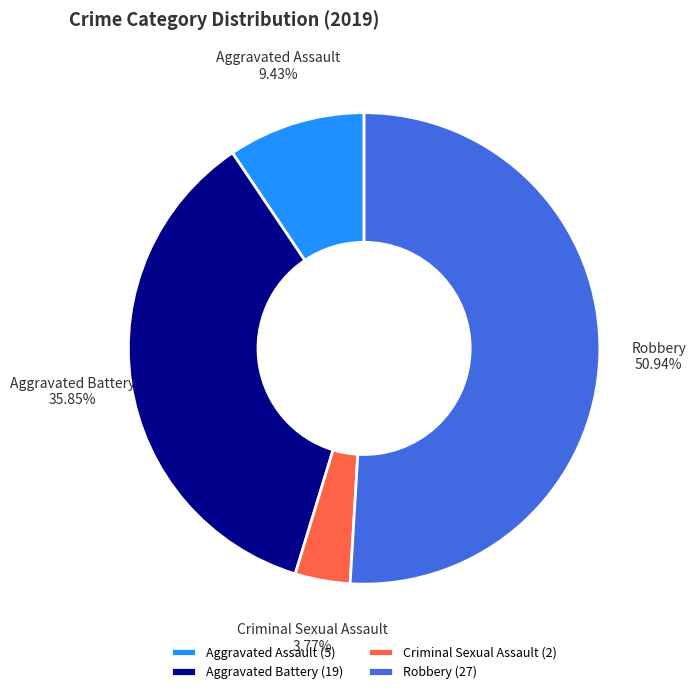

Is there a majority slice in this chart?

Yes